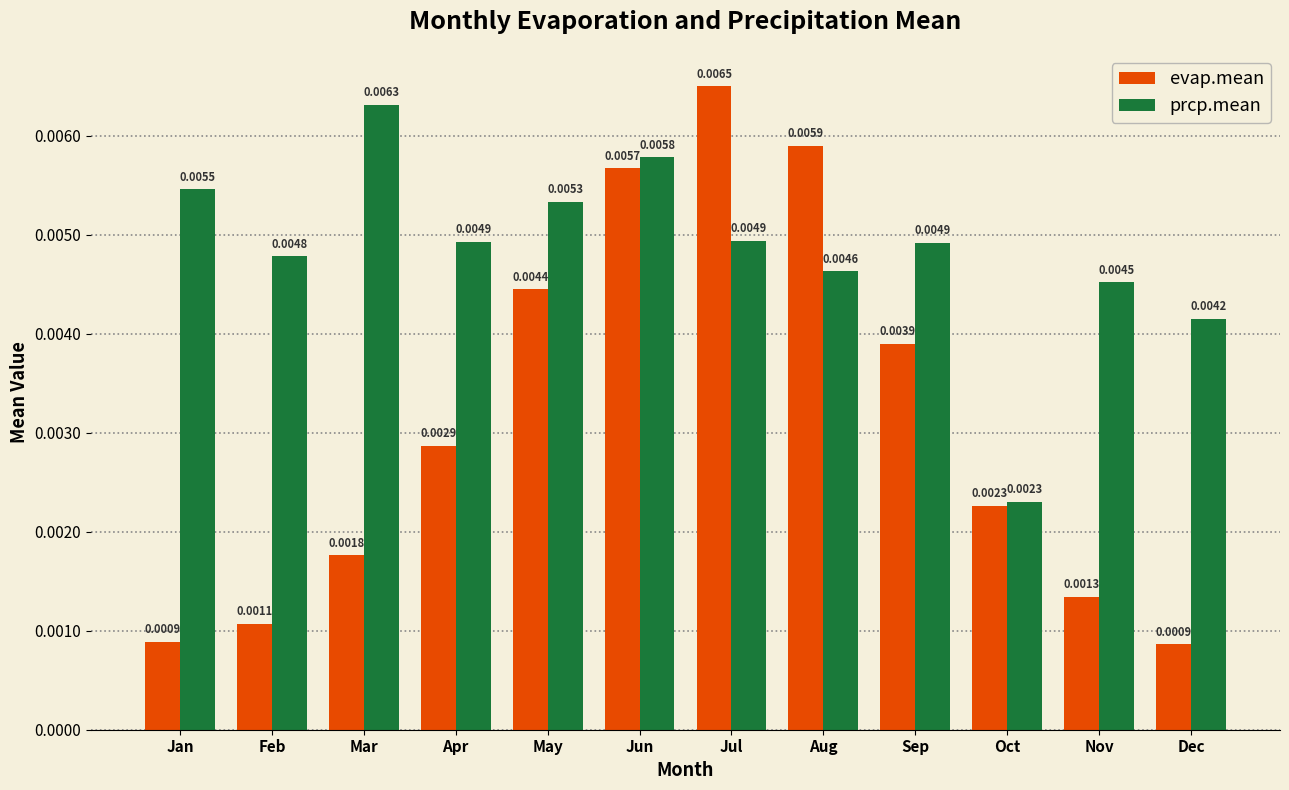

Which series has the widest spread of values?

evap.mean